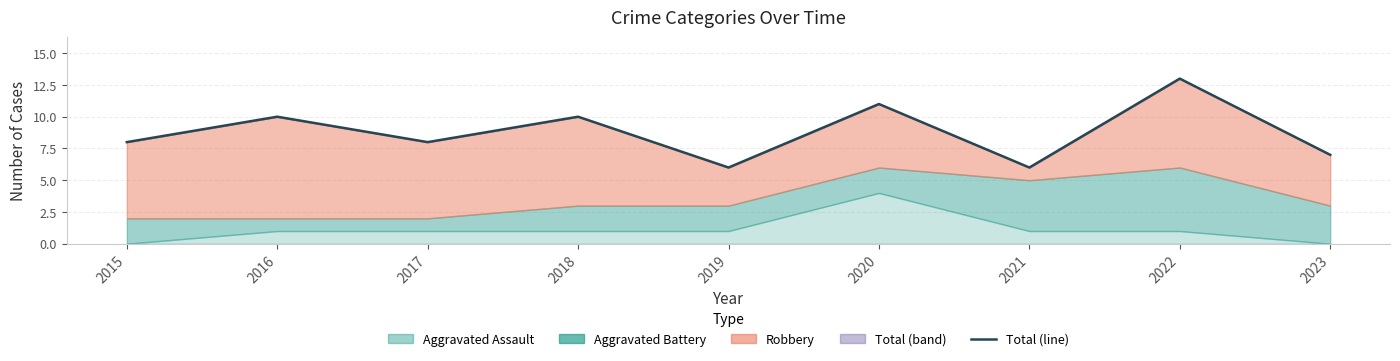

True or false: the data shows 11 at 2015.

False